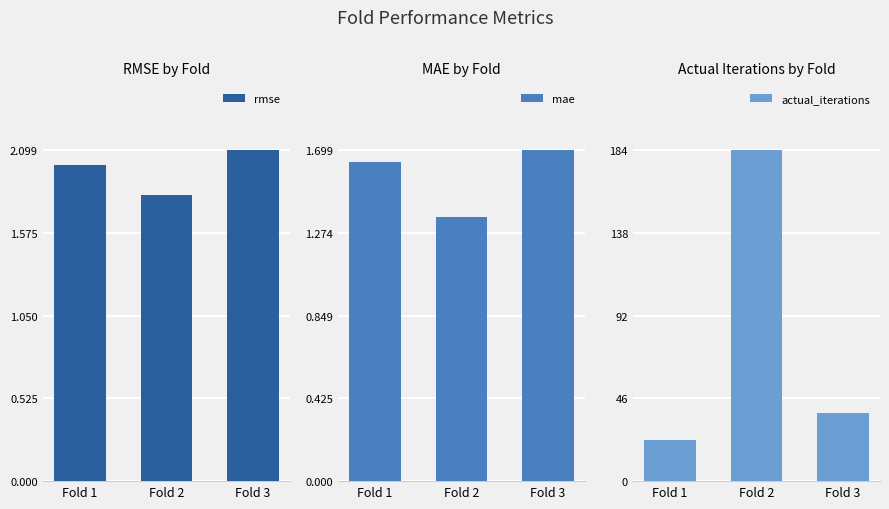

Rank the series by their maximum value, from lowest to highest.

mae, rmse, actual_iterations